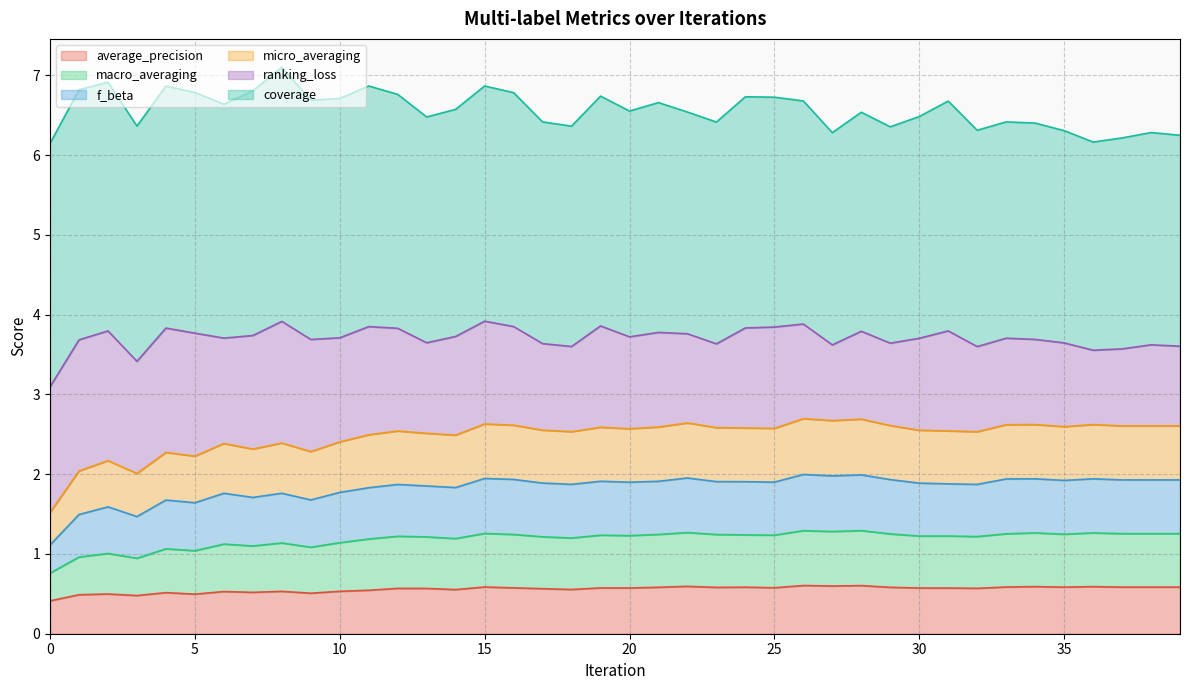

True or false: average_precision has a value of 0.3 at 25.

False